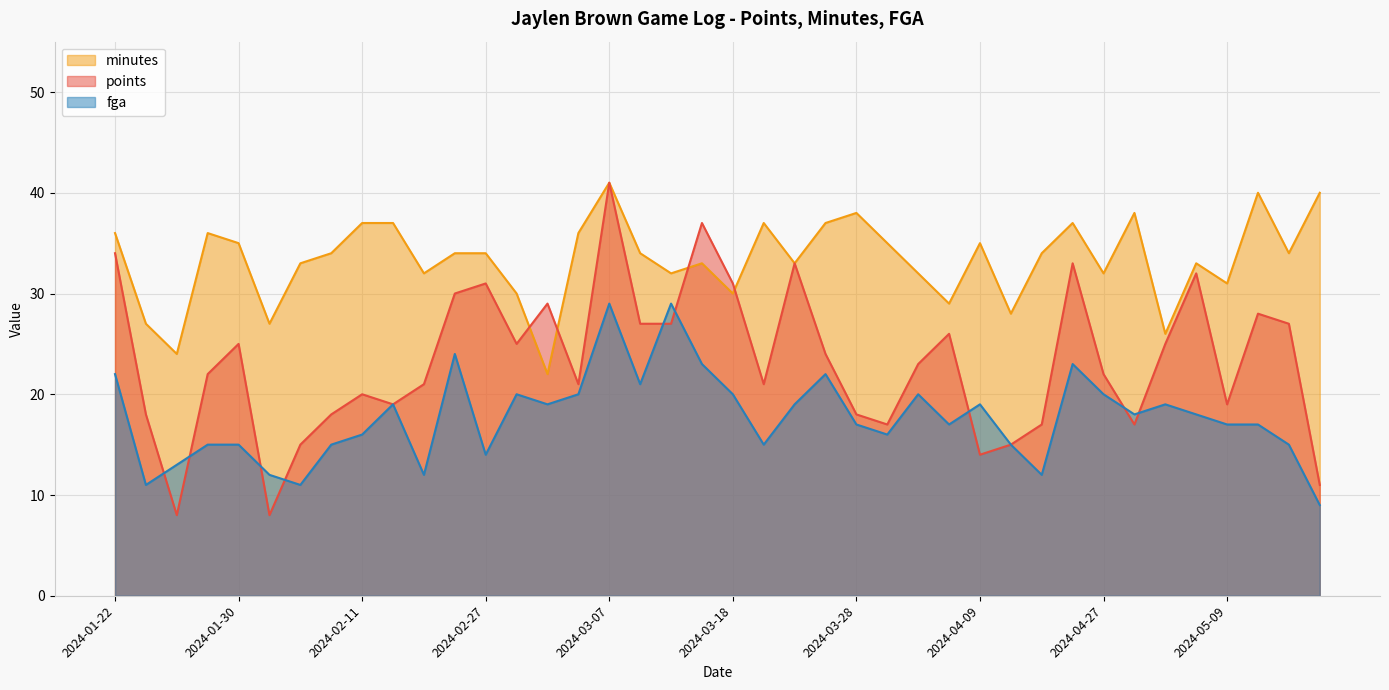

In points, how many points are lower than both neighbors (excluding endpoints)?

10